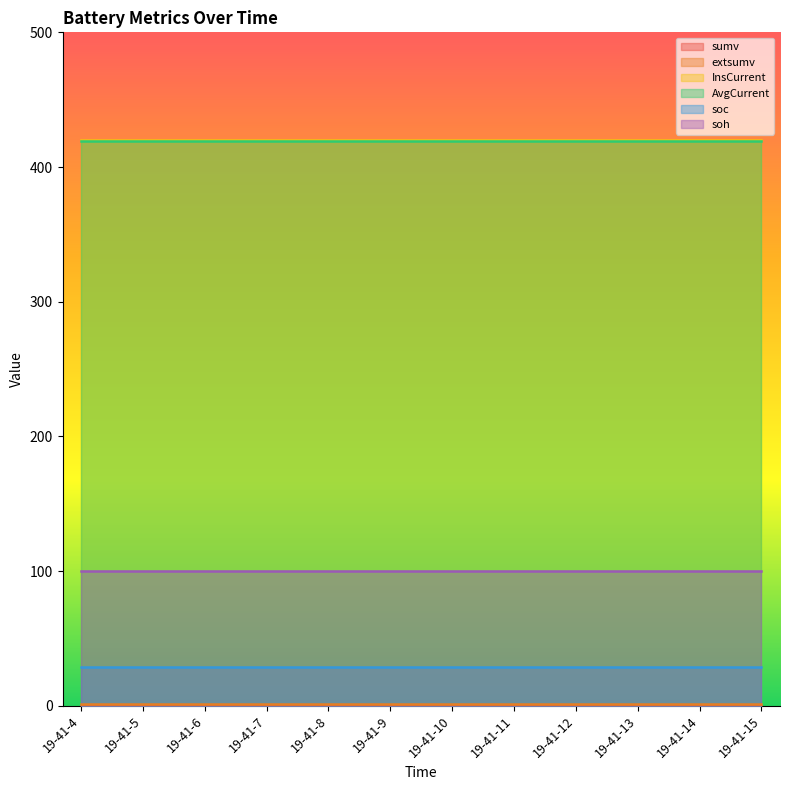

The value of soc at 19-41-11 is 29.0. True or false?

True